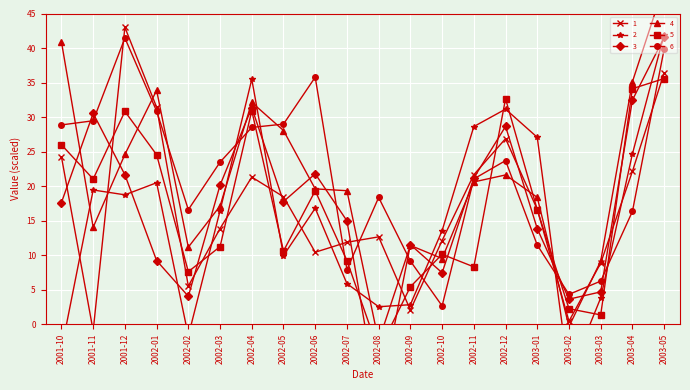

What is the difference between the maximum and second lowest values in the 5 series?

34.2